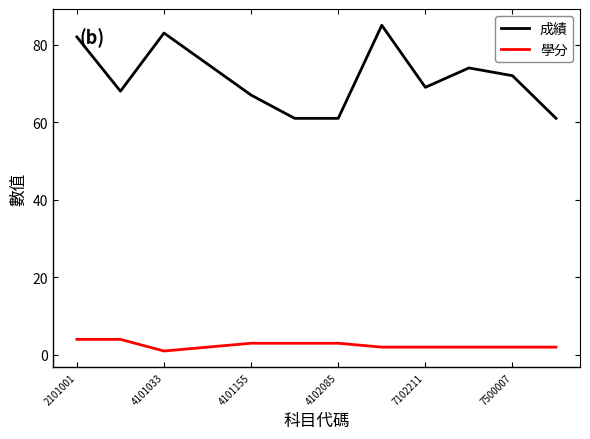

True or false: 學分 and 成績 cross at least once.

False